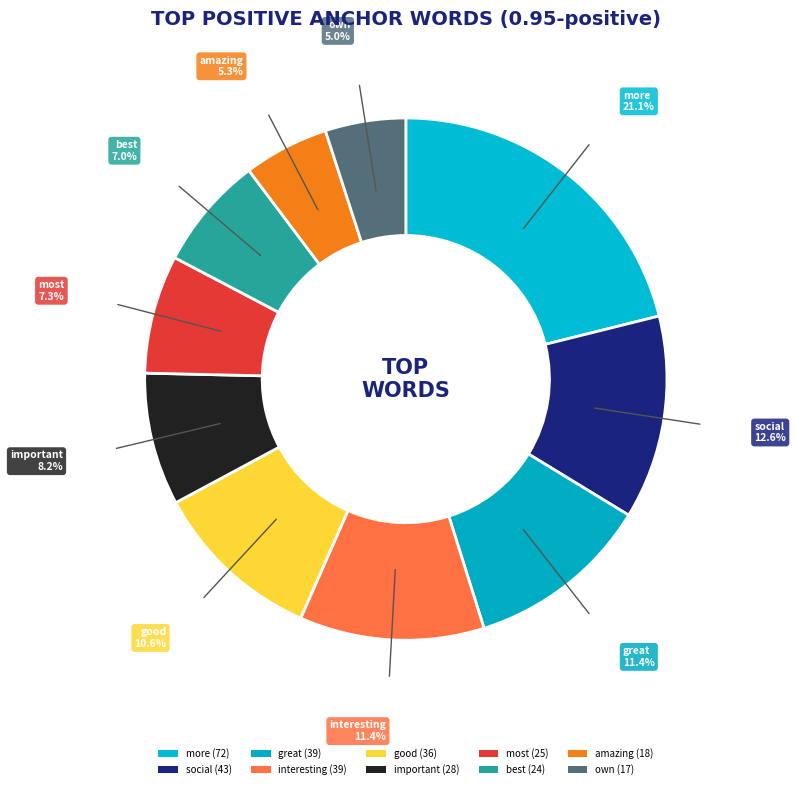

How much of the chart is everything except interesting?

88.6%